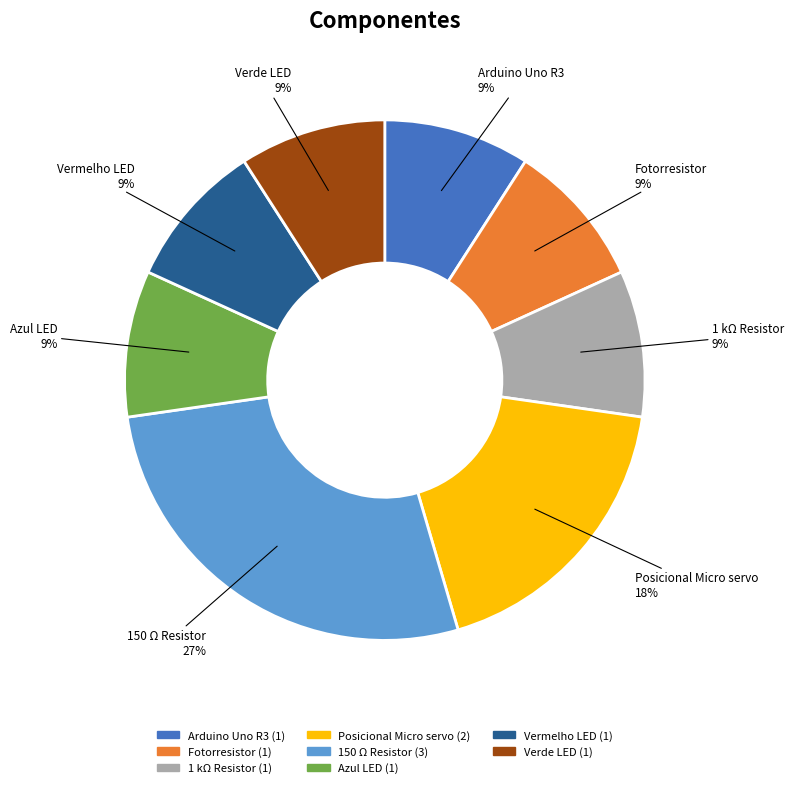

True or false: 150 Ω Resistor accounts for 41% of the total.

False